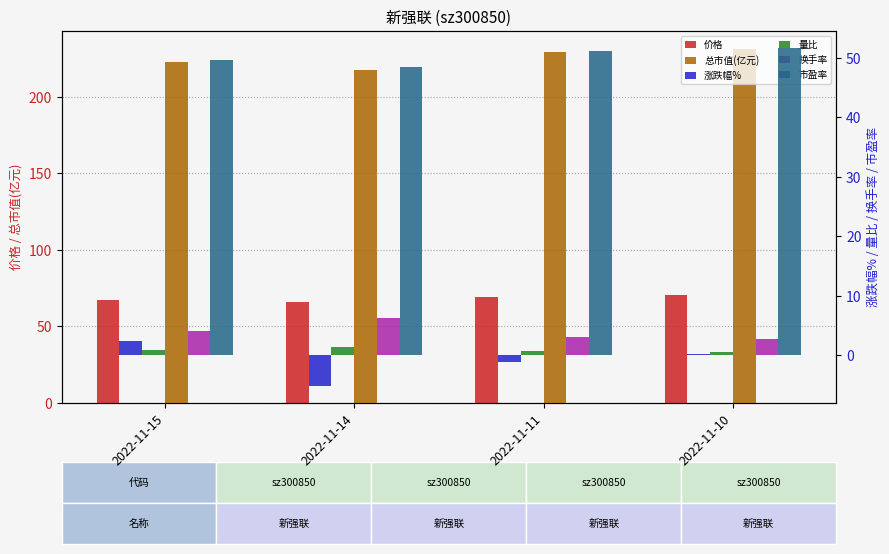

What is the value of the 涨跌幅% bar at the 2nd from the left?

-5.1